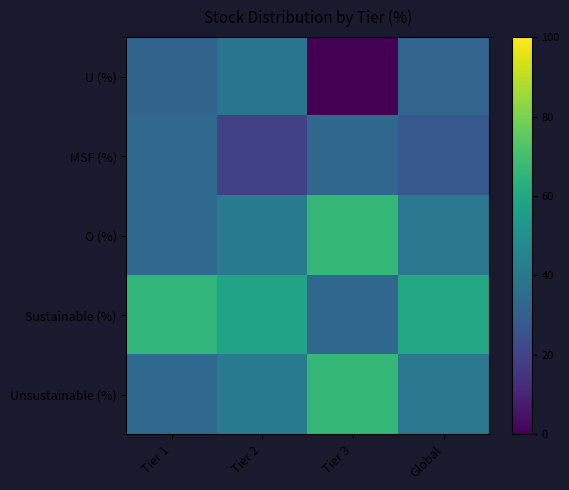

Which series has the largest total across all categories?

Sustainable (%)